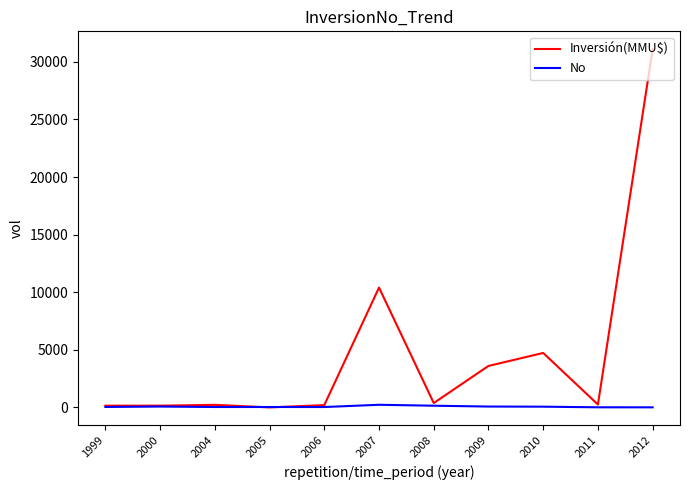

Is it true that No equals 9 at 2011?

True